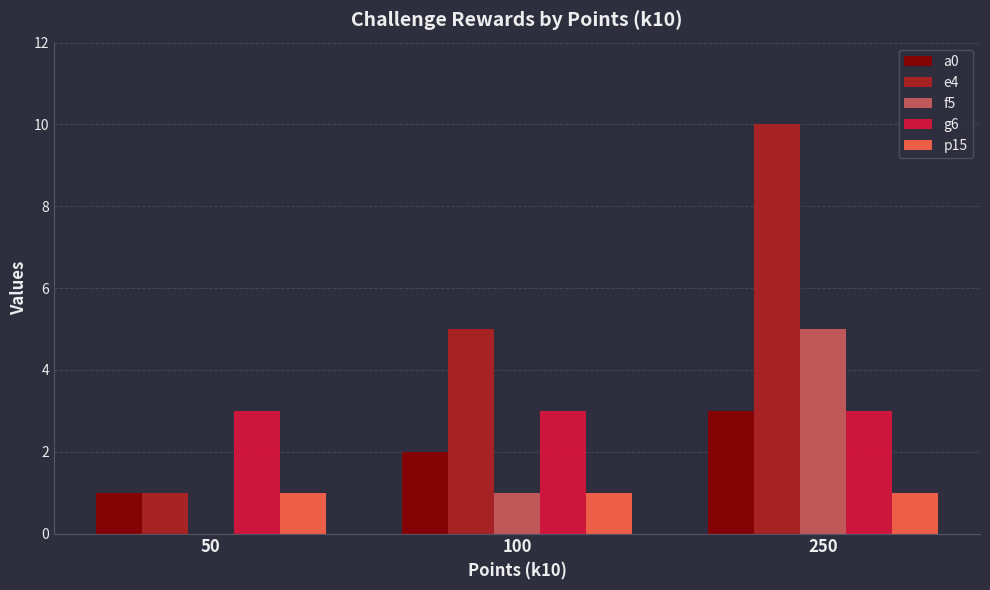

Which series has the largest total across all categories?

e4